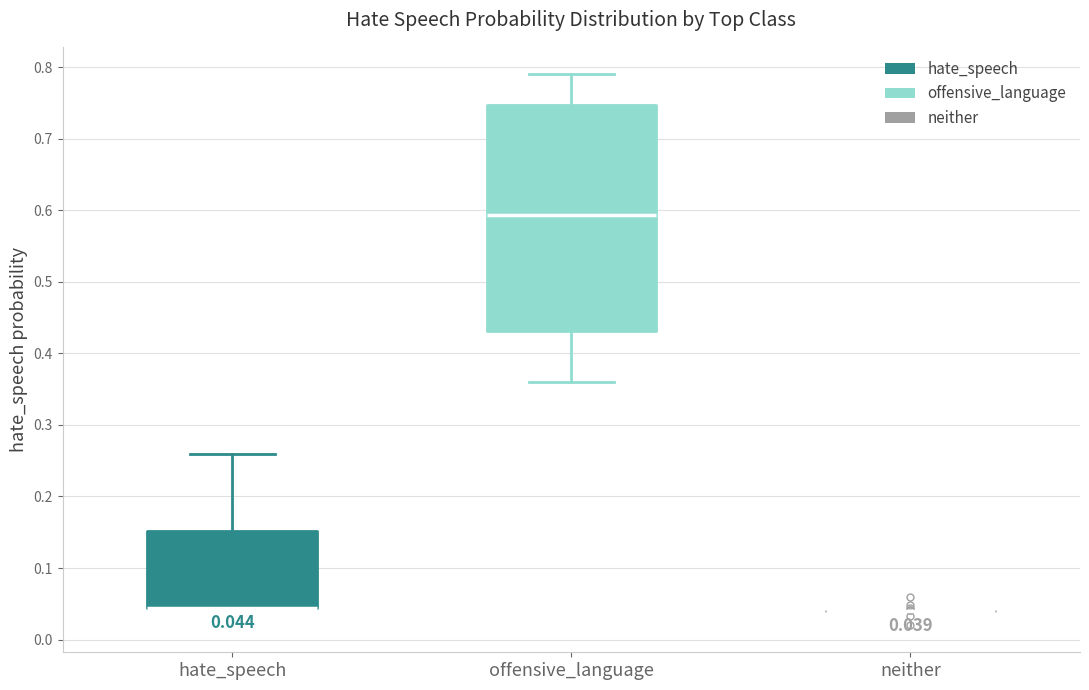

Which box is the tallest, from its lower edge to its upper edge?

offensive_language